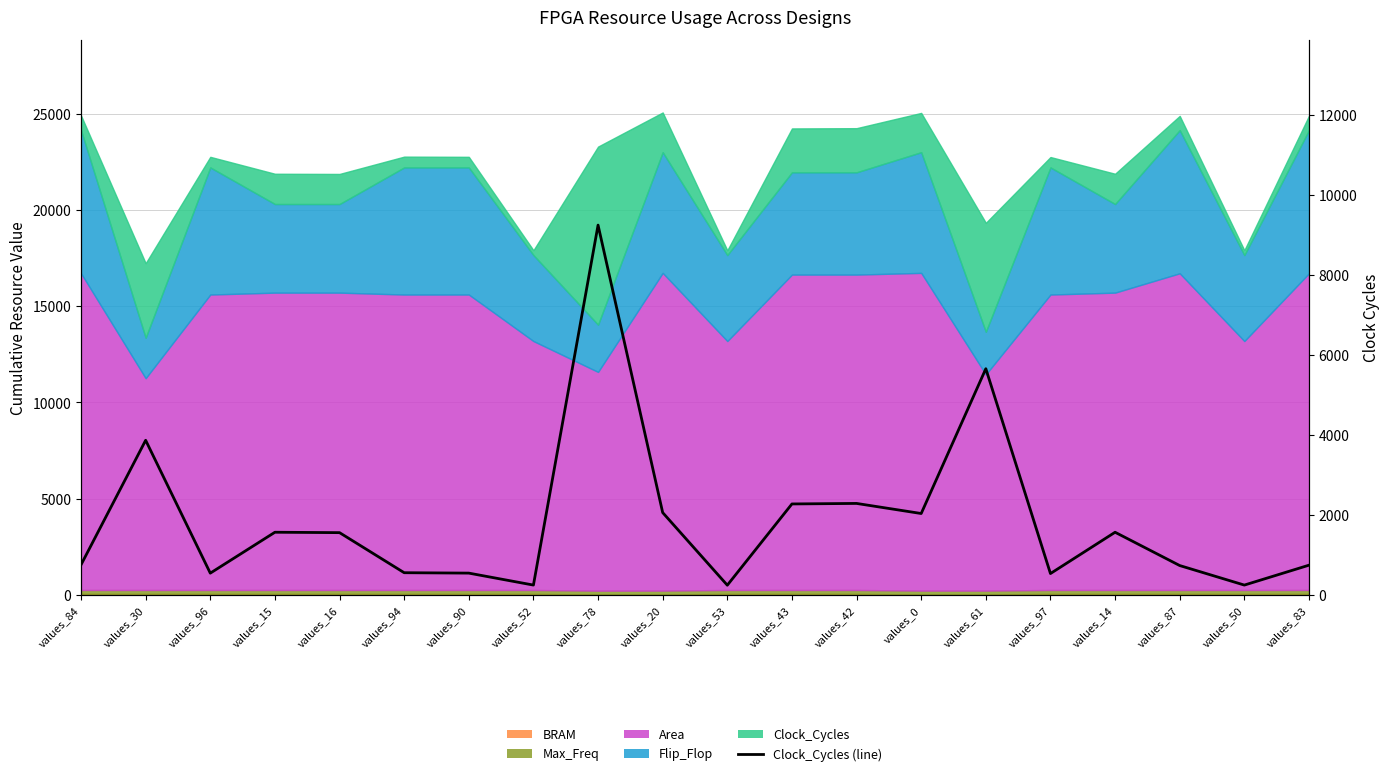

What is the minimum value shown in the chart?

248